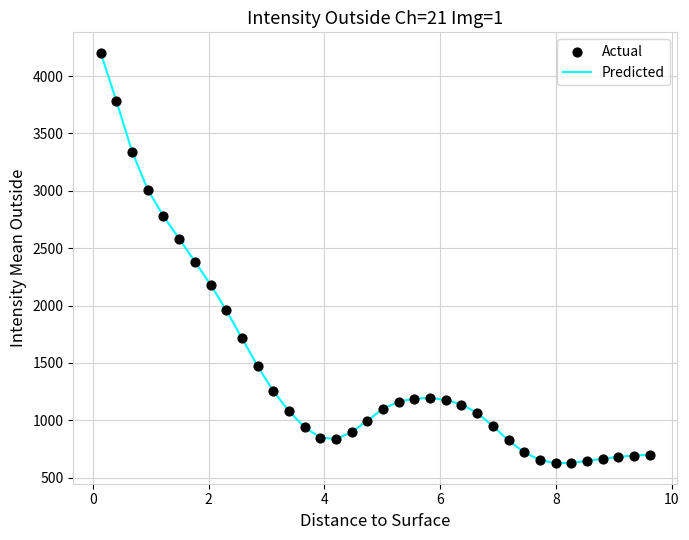

What is the difference between the maximum and minimum values?

3577.8